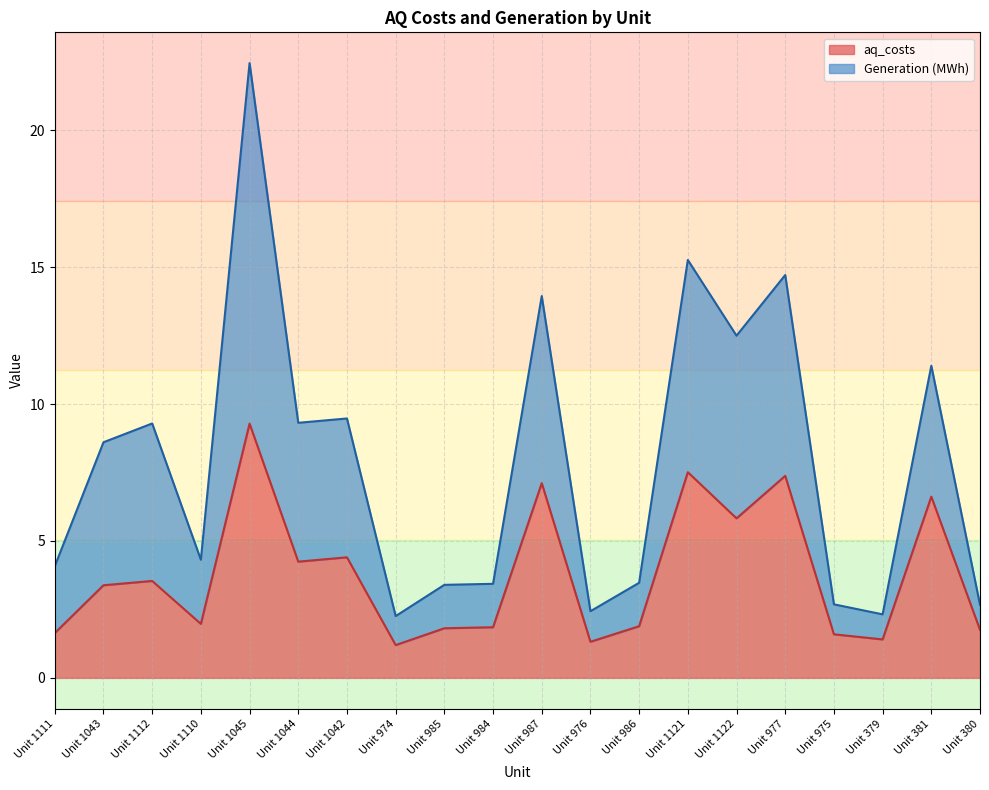

True or false: Generation (MWh) has a value of 14.7 at Unit 977.

True